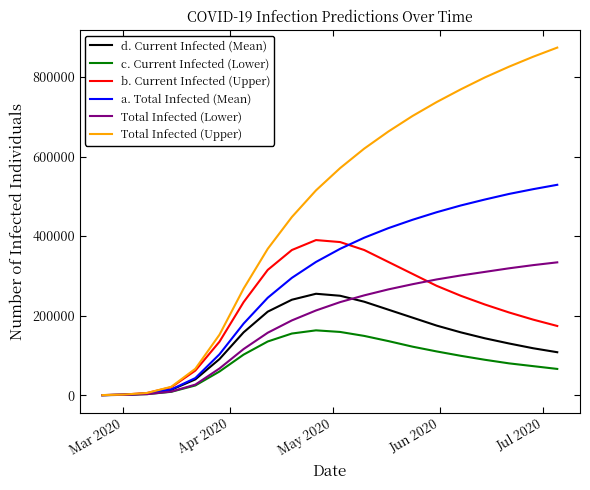

After their last crossing, which series has the higher values: a. Total Infected (Mean) or b. Current Infected (Upper)?

a. Total Infected (Mean)